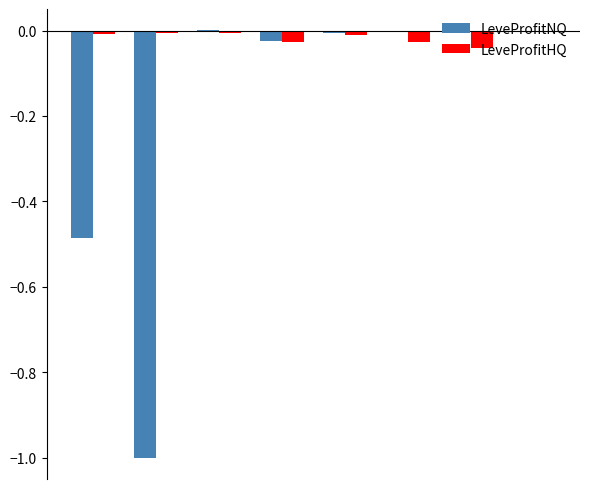

Which series has the largest total across all categories?

LeveProfitHQ